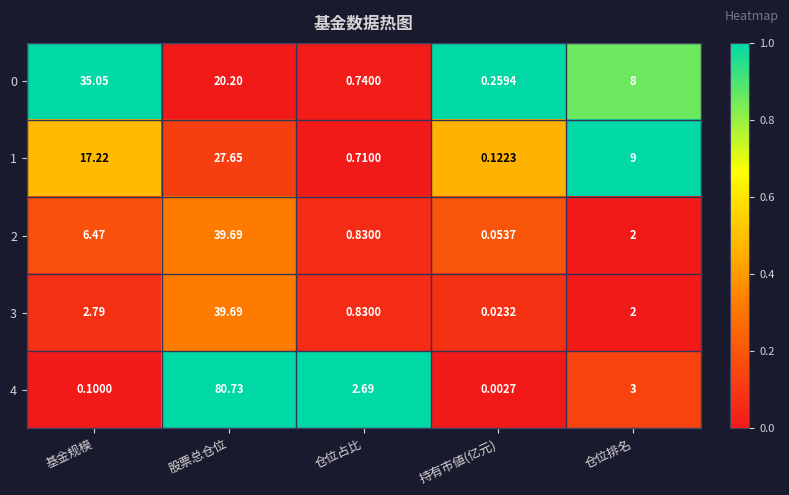

Is the value of 3 at 持有市値(亿元) greater than the value of 0 at 股票总仓位?

No